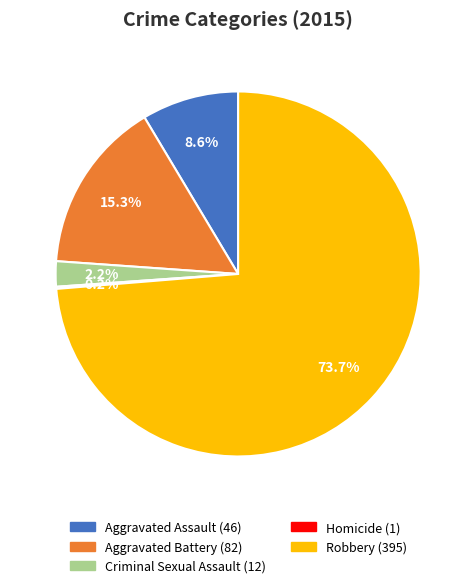

True or false: Aggravated Battery accounts for 15% of the total.

True